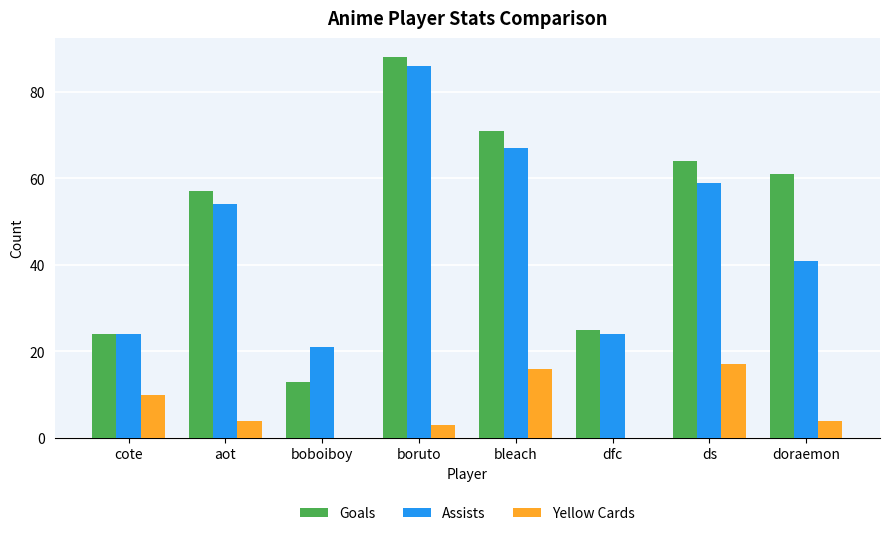

Which series has the largest range (max minus min)?

Goals